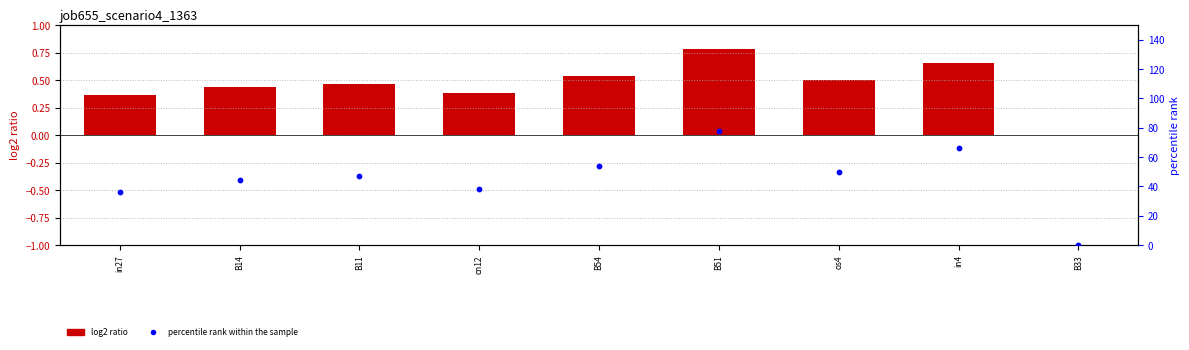

Which series contains the highest Y value?

percentile rank within the sample